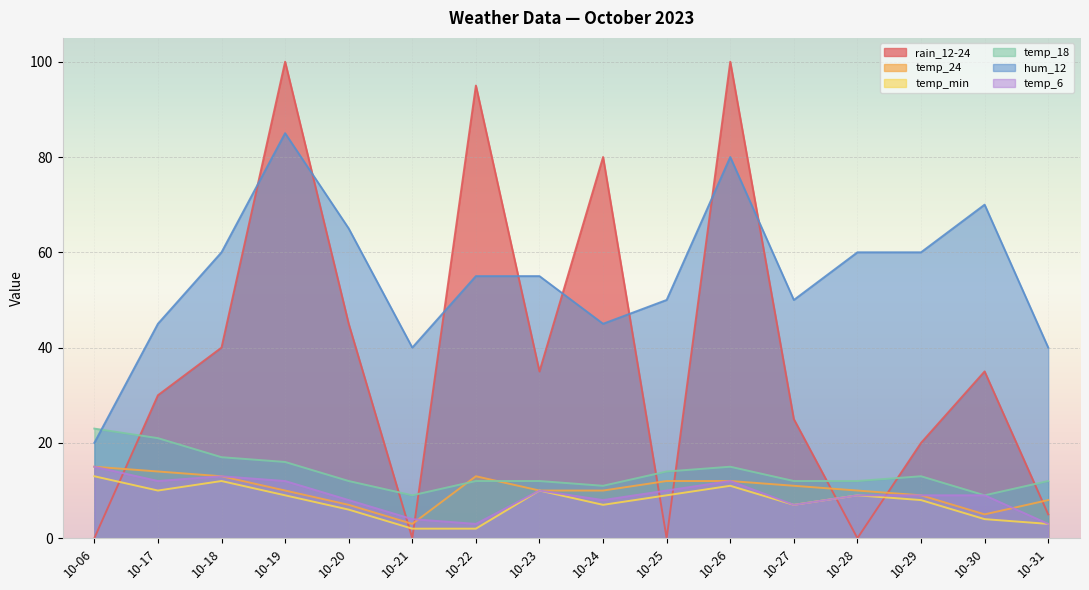

At 10-30, list the series in order from smallest to largest.

temp_min, temp_24, temp_18, temp_6, rain_12-24, hum_12